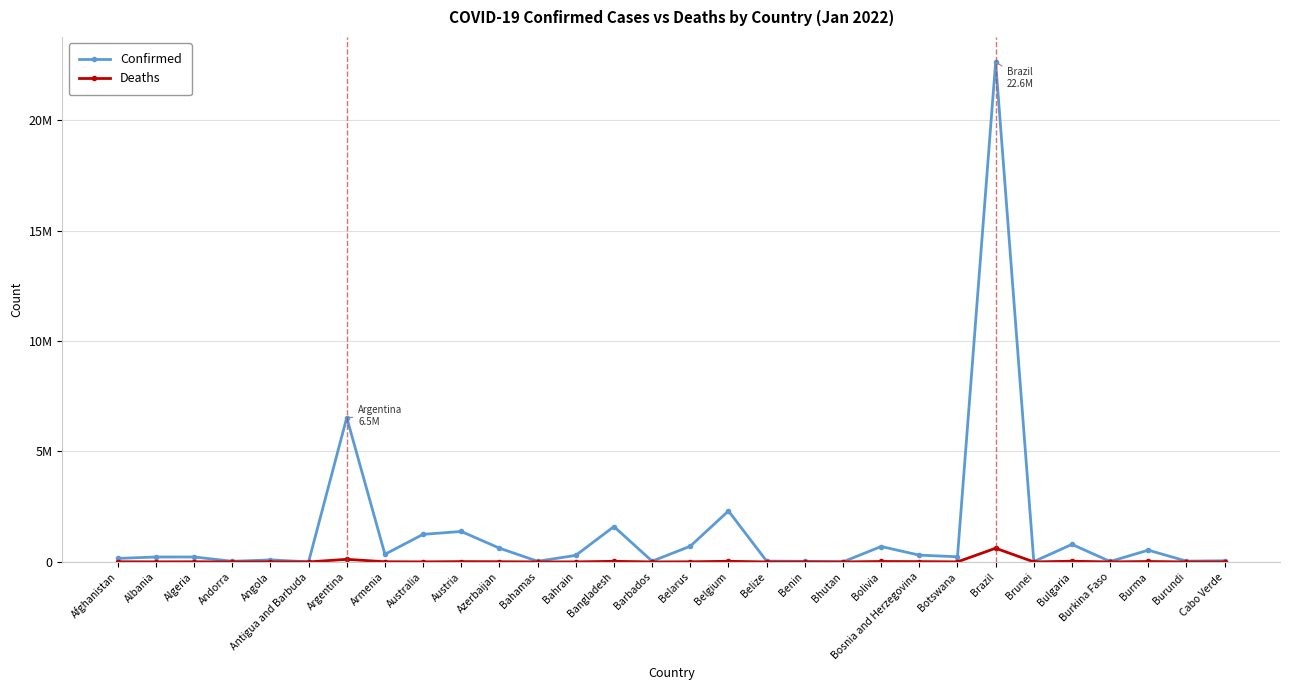

Between Bahrain and Burundi, which series saw the biggest shift?

Confirmed